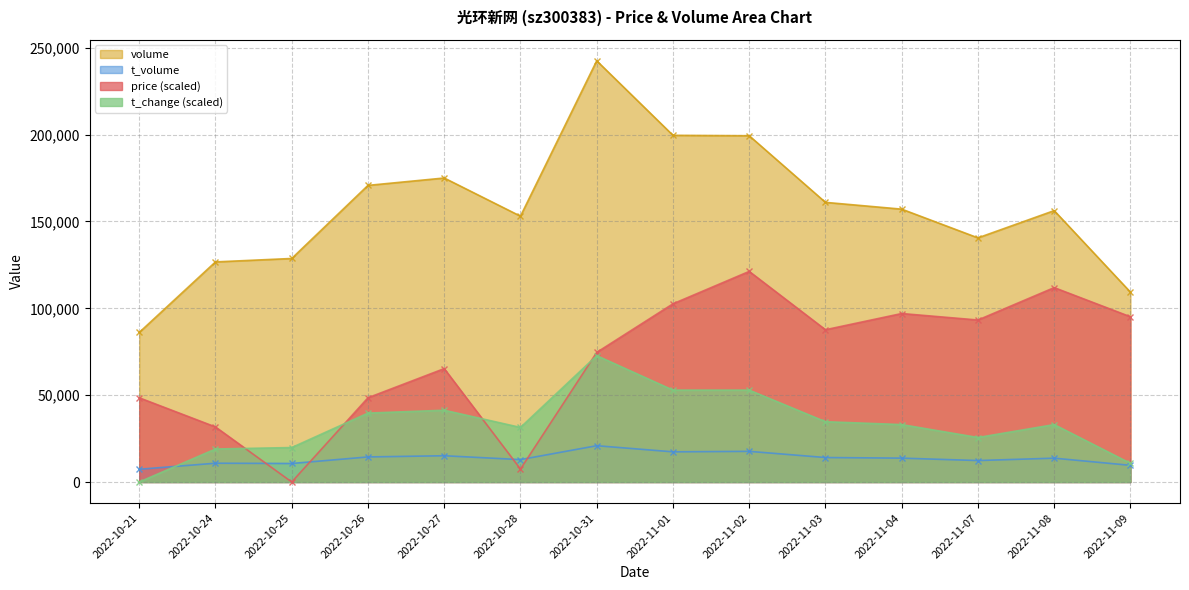

What is the difference between the t_volume values at 2022-11-03 and 2022-10-28?

1188.0